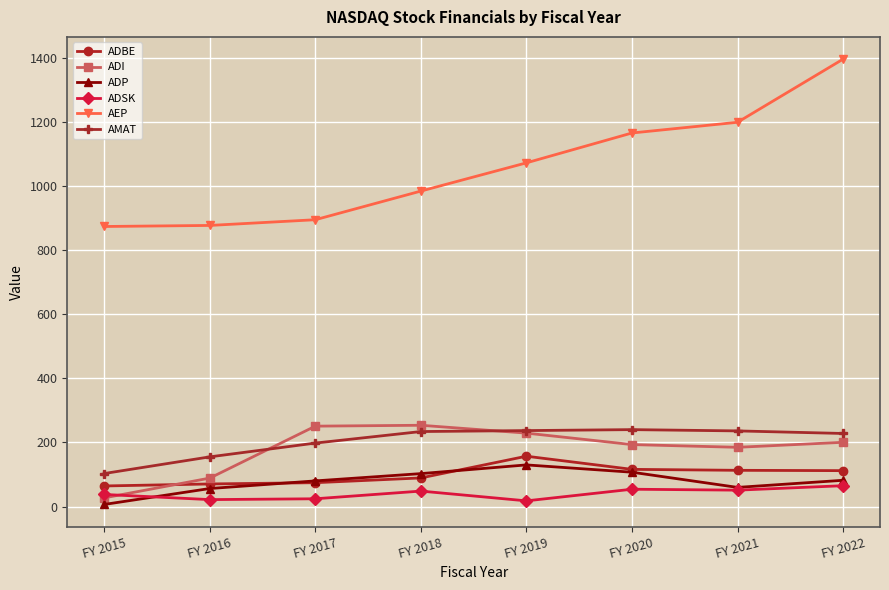

The value of AMAT at FY 2019 is 380.5. True or false?

False